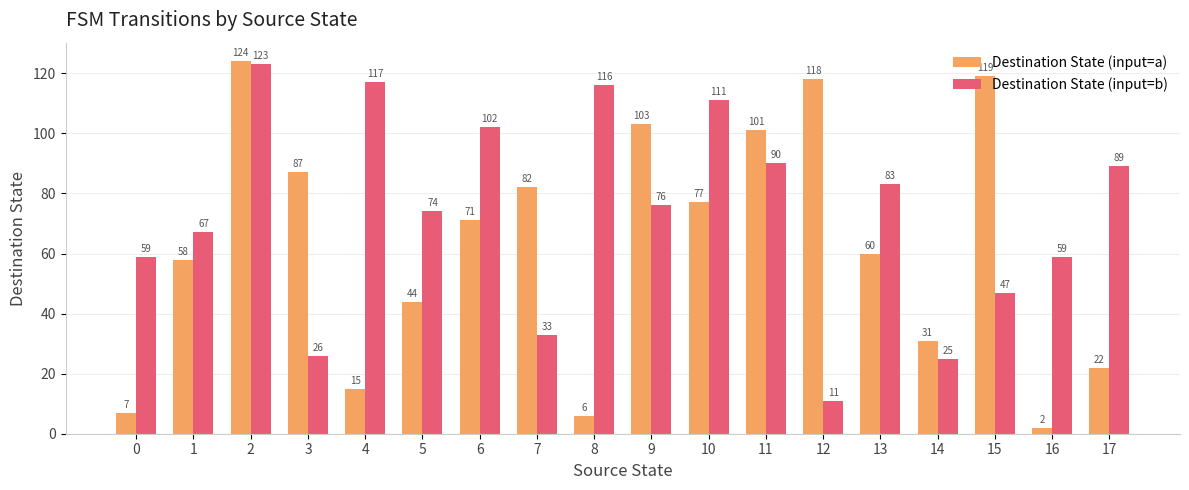

Reading left to right, what are all the values shown in this chart?

Destination State (input=a): 0=7	1=58	2=124	3=87	4=15	5=44	6=71	7=82	8=6	9=103	10=77	11=101	12=118	13=60	14=31	15=119	16=2	17=22
Destination State (input=b): 0=59	1=67	2=123	3=26	4=117	5=74	6=102	7=33	8=116	9=76	10=111	11=90	12=11	13=83	14=25	15=47	16=59	17=89